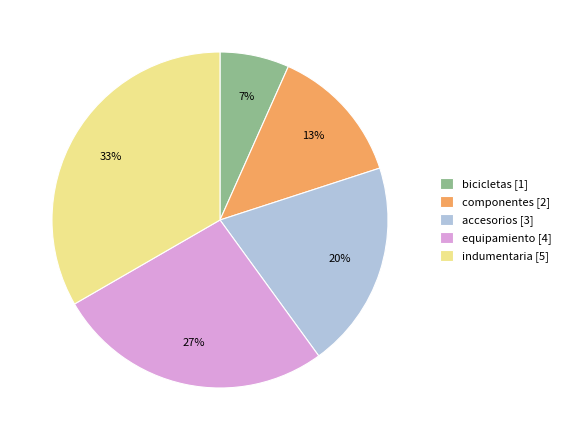

Is there a majority slice in this chart?

No